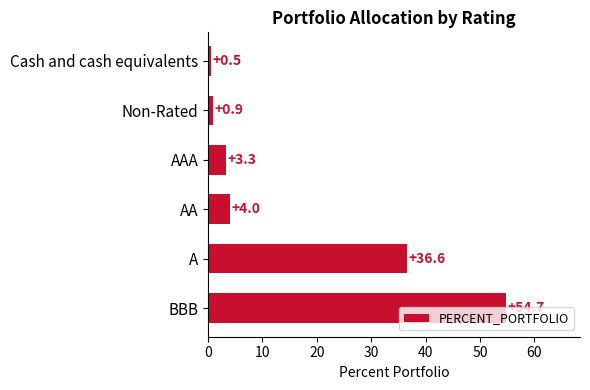

List the labels in order of value, largest first.

BBB, A, AA, AAA, Non-Rated, Cash and cash equivalents